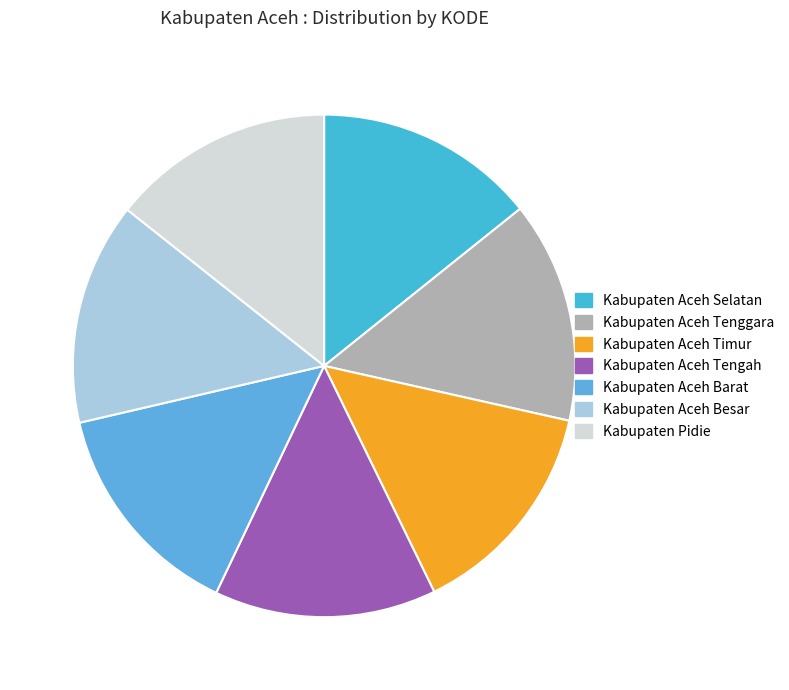

How many slices are in this pie chart?

7